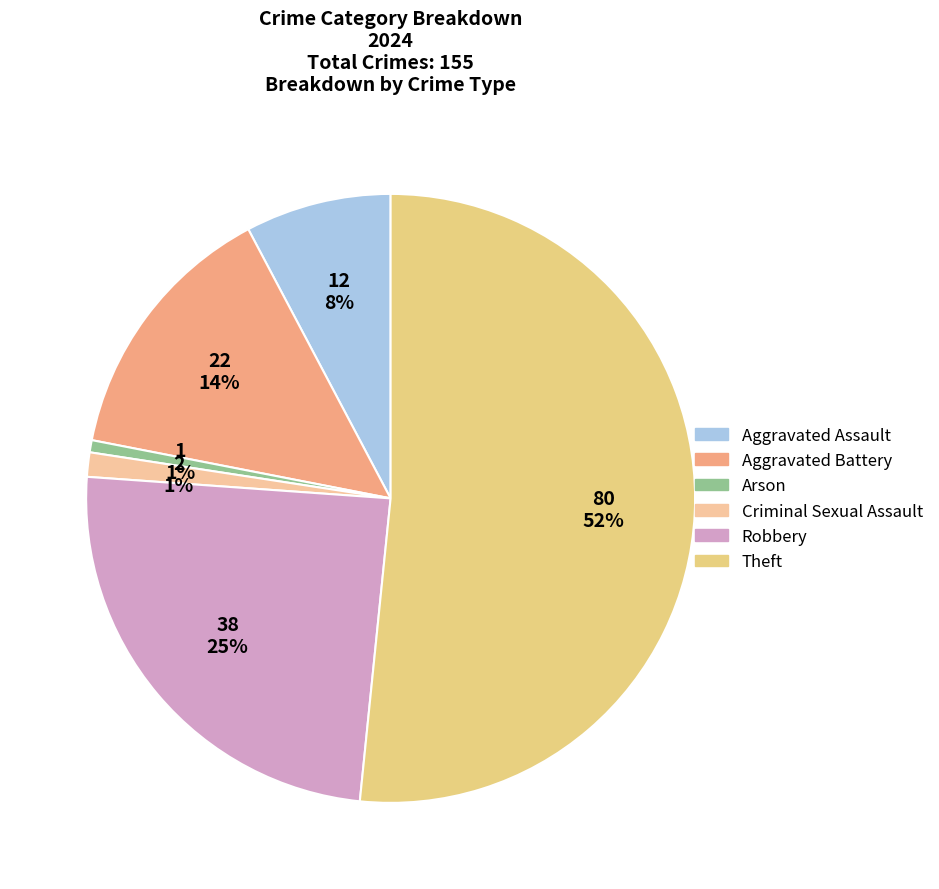

What is the change in value from Aggravated Assault to Robbery?

+26